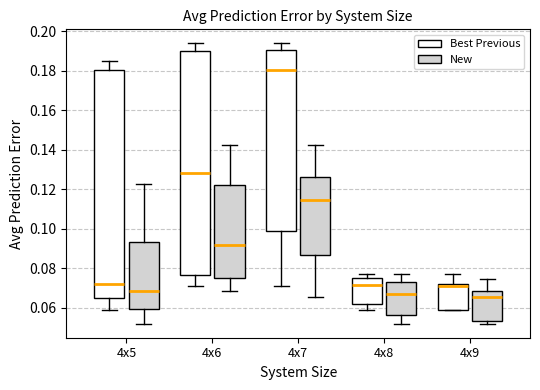

Which box's median line is the highest?

4x7 (Best Previous)